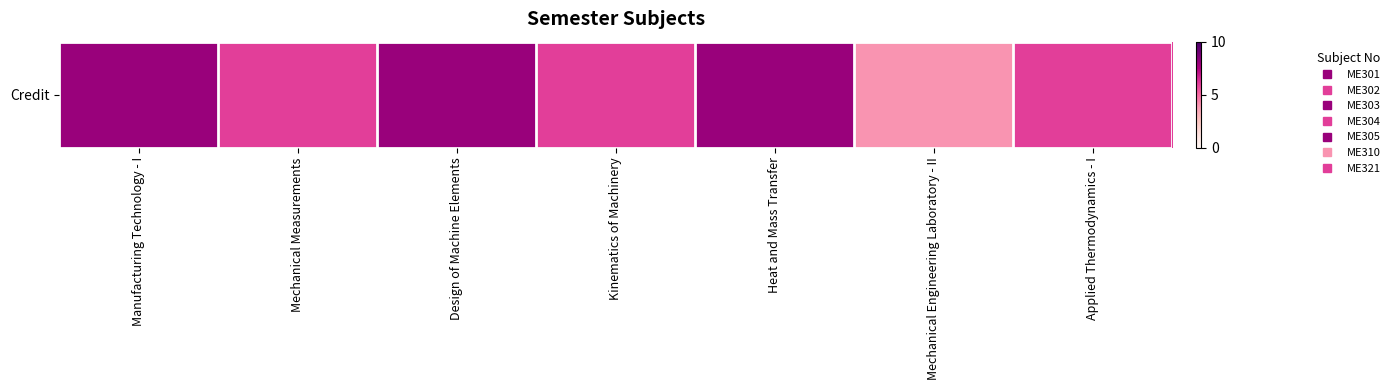

Where is the data nearest to the value 6?

Mechanical Measurements